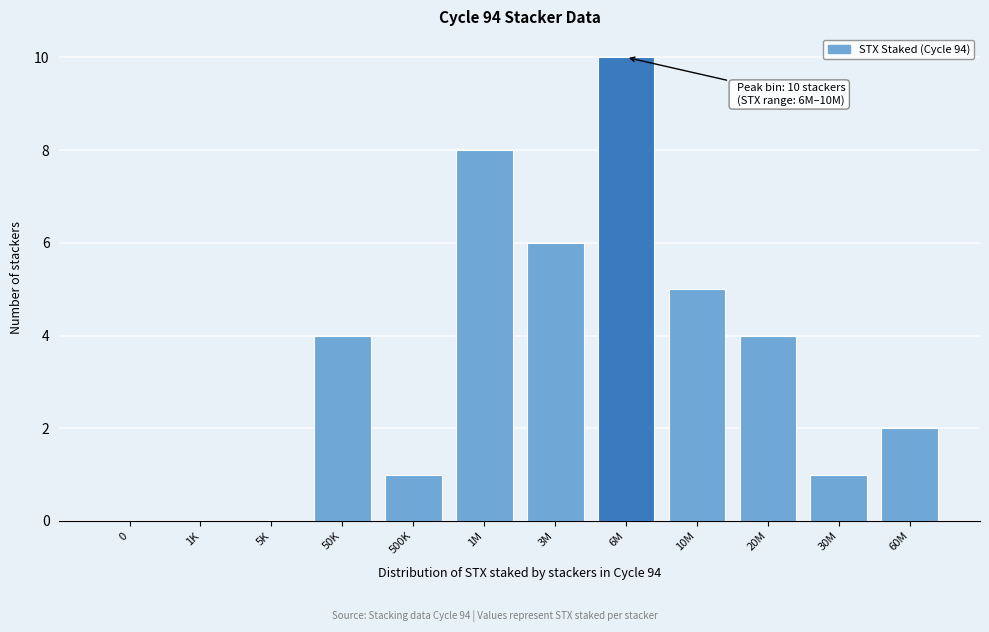

Reading right to left, transcribe all the data shown in this chart.

60M=2	30M=1	20M=4	10M=5	6M=10	3M=6	1M=8	500K=1	50K=4	5K=0	1K=0	0=0